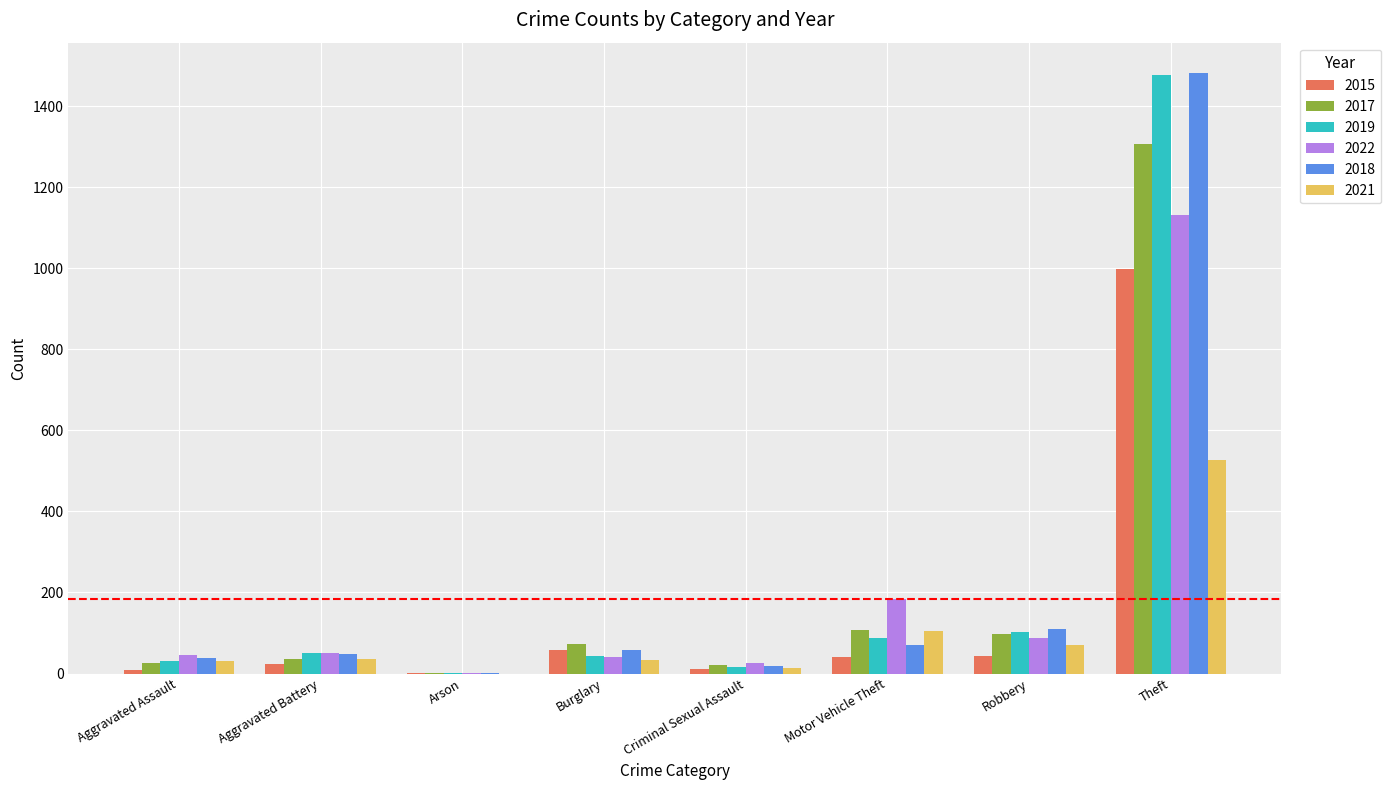

Which series has the largest range (max minus min)?

2018